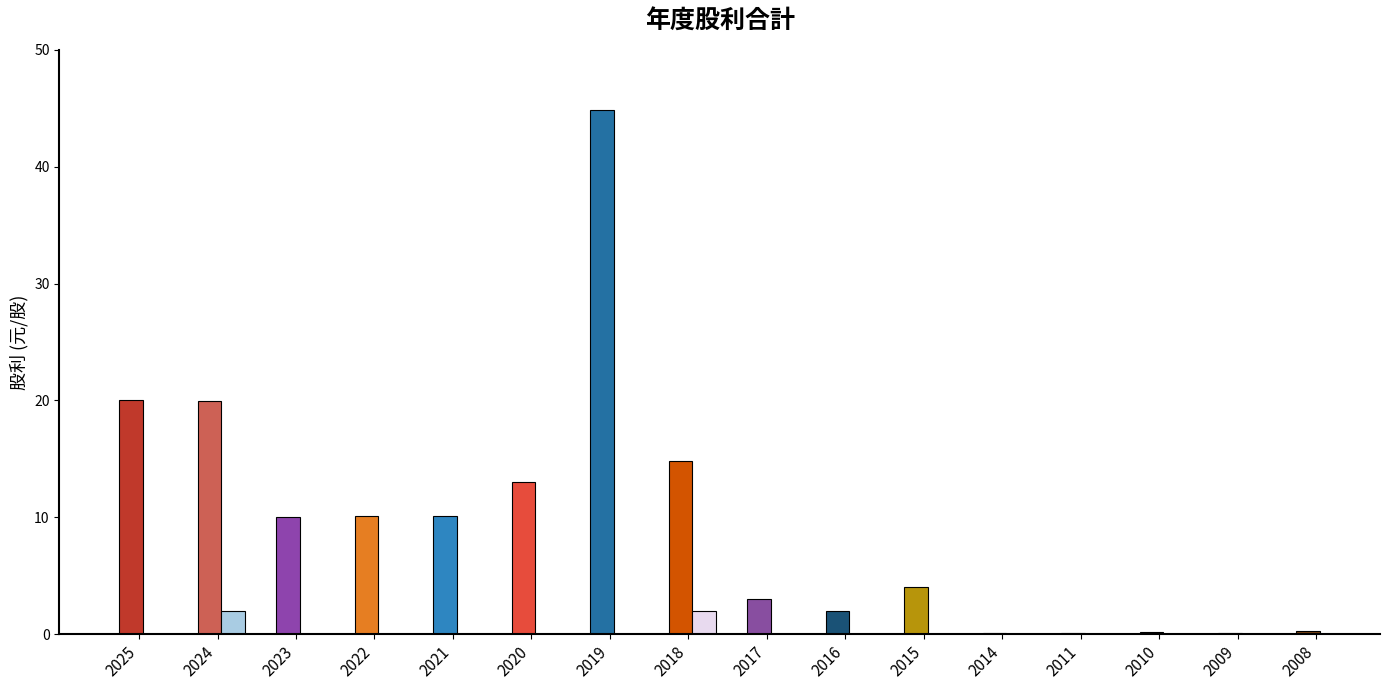

Reading left to right, list all the values displayed in this chart.

現金股利合計: 2025=20.0	2024=20.0	2023=10.0	2022=10.1	2021=10.1	2020=13.1	2019=44.8	2018=14.9	2017=3.0	2016=2.0	2015=4.0	2014=0.1	2011=0.1	2010=0.1	2009=0.1	2008=0.3
股票股利合計: 2025=0.0	2024=1.9	2023=0.0	2022=0.0	2021=0.0	2020=0.0	2019=0.0	2018=2.0	2017=0.0	2016=0.0	2015=0.0	2014=0.0	2011=0.0	2010=0.0	2009=0.0	2008=0.0